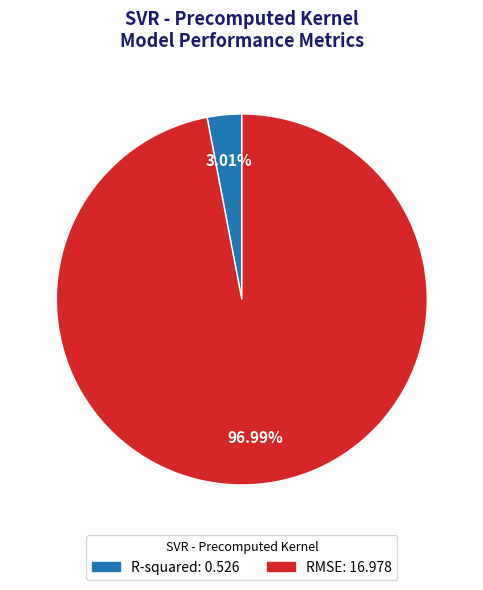

What is the total percentage of R-squared and RMSE?

100.0%